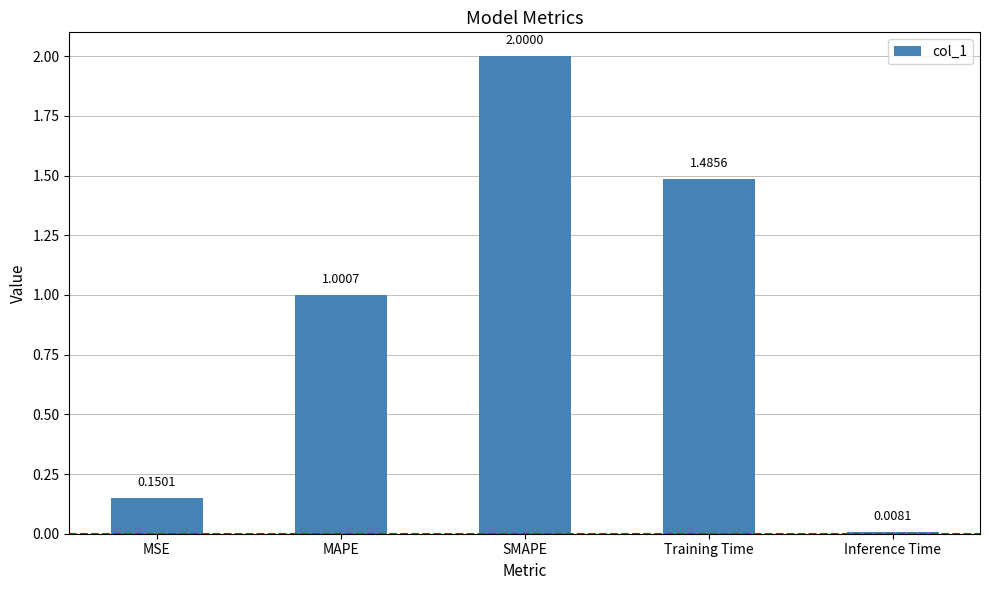

Are the bars horizontal?

No